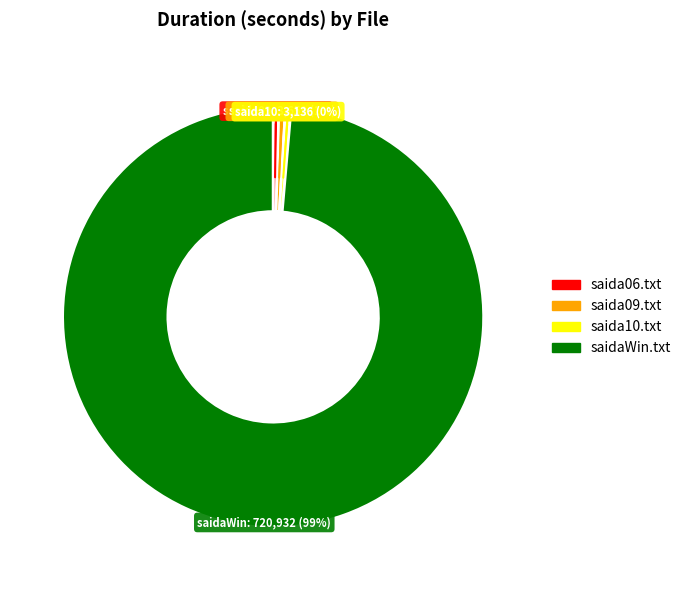

Is it true that saida09.txt is 1% of the pie?

True